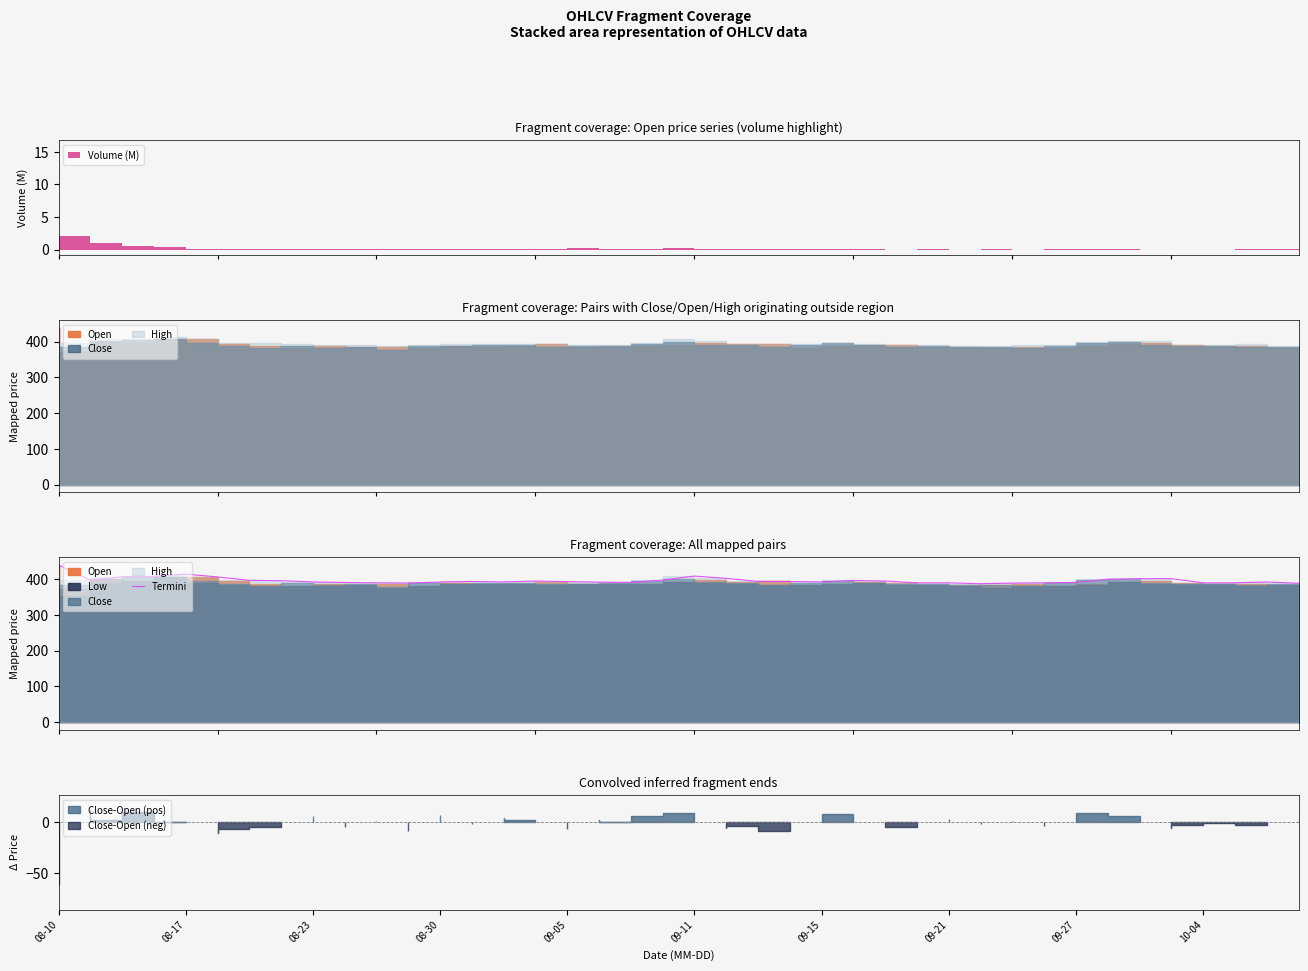

What is the difference between the second highest and second lowest values?

25.8